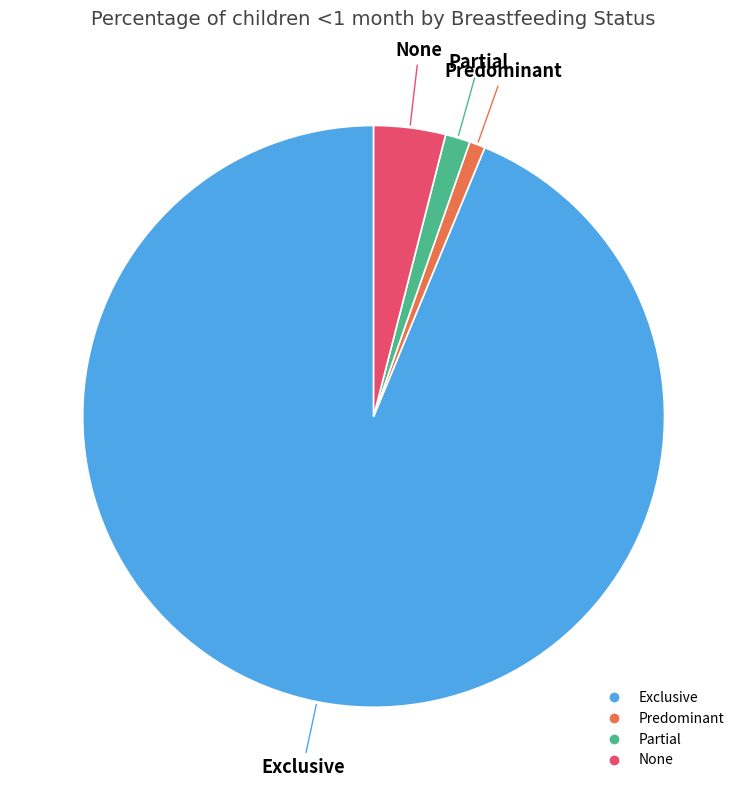

Which has a higher value, Exclusive or Partial?

Exclusive